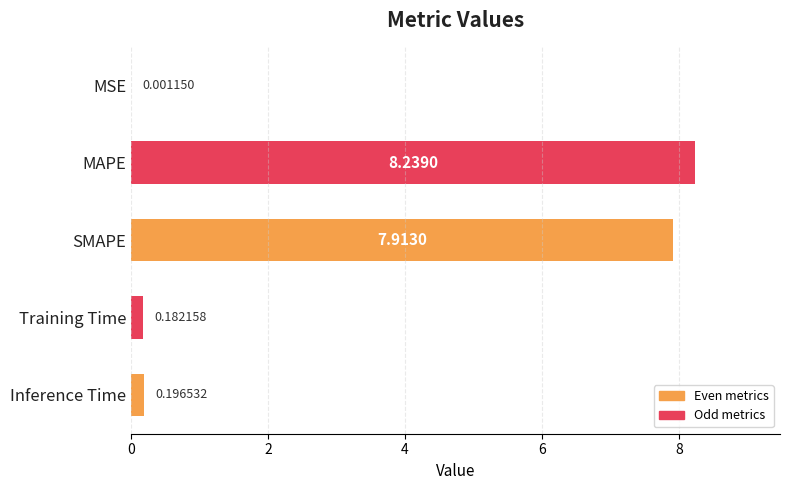

How many categories are shown in the chart?

5